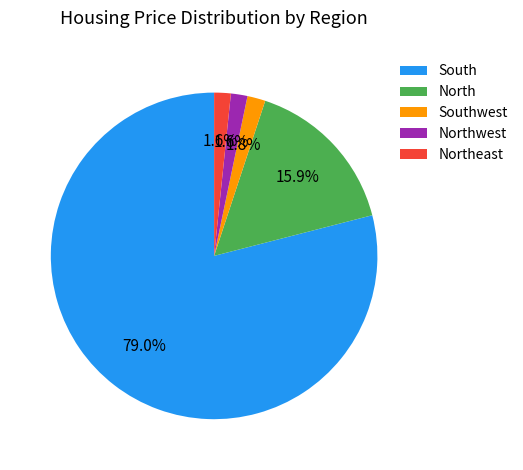

The North slice represents 20% of the pie. True or false?

False